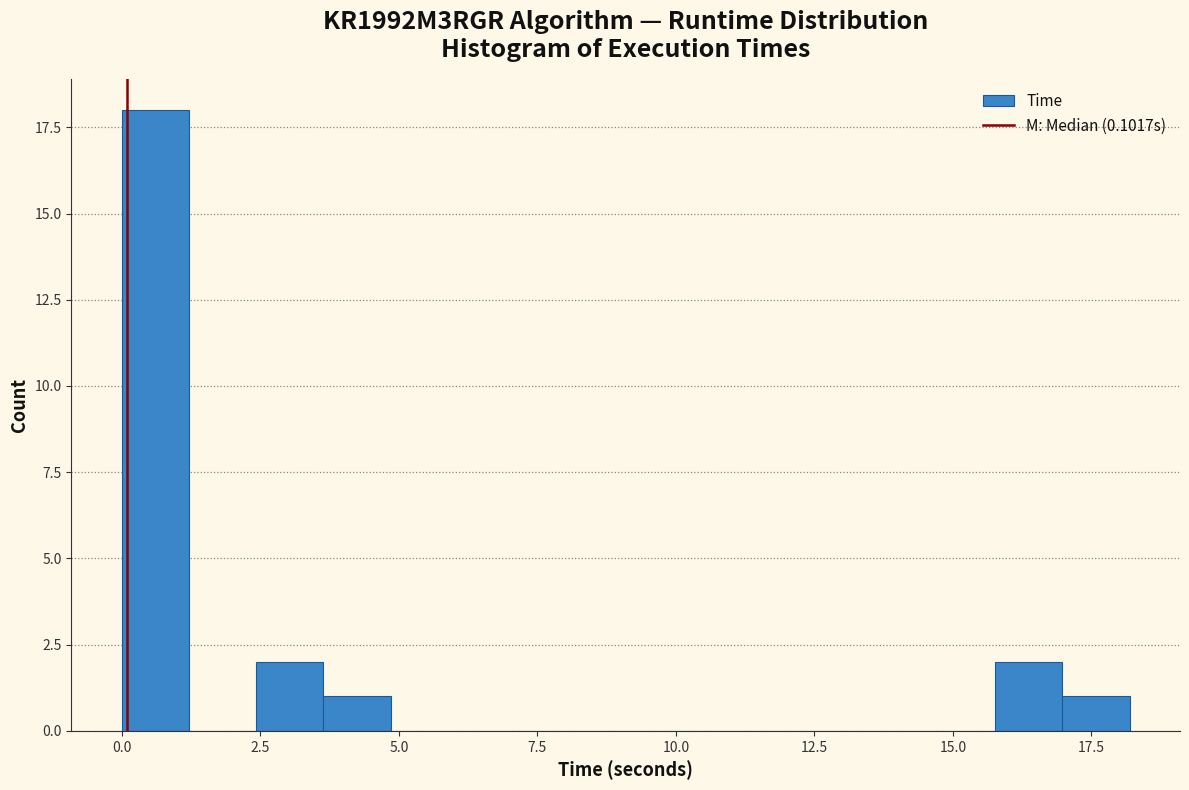

Read against the x-axis, roughly where is the centre of the tallest bar?

0.5